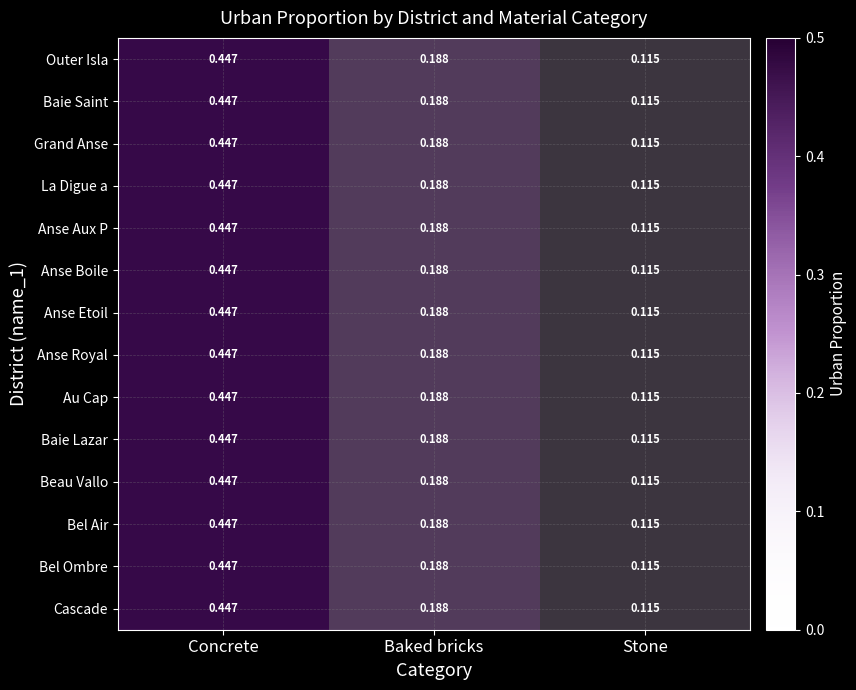

At which category does the chart reach its minimum across all series?

Stone